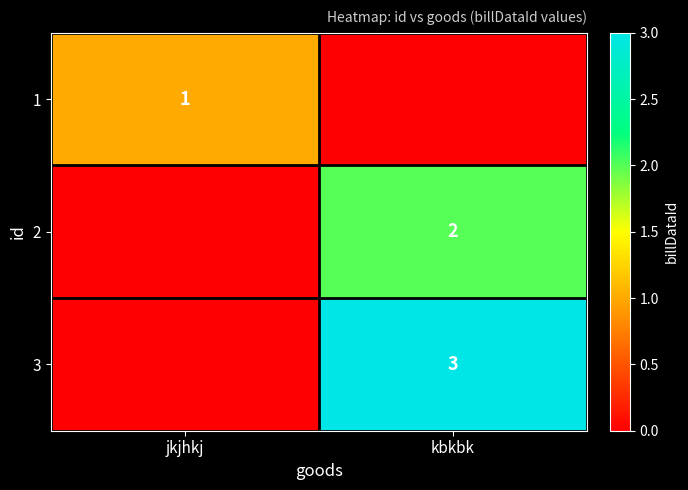

How many categories are shown in the chart?

2